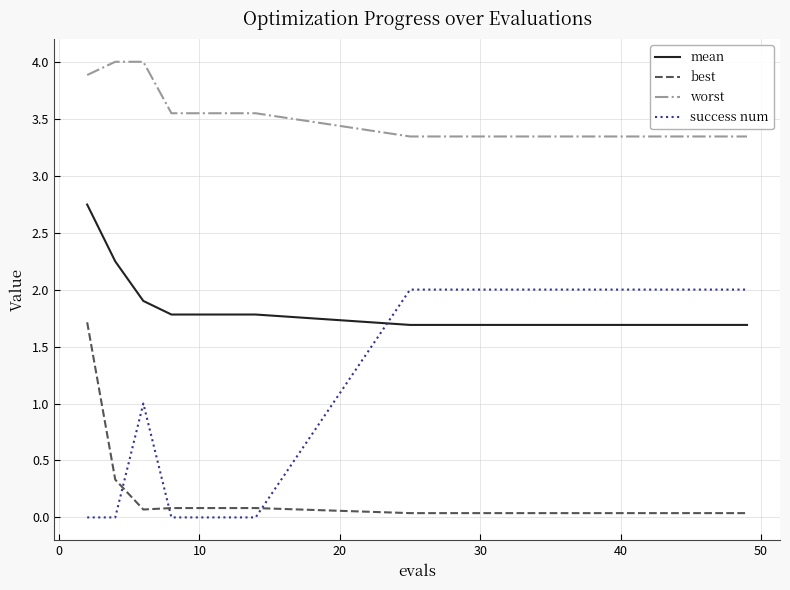

True or false: worst and best cross at least once.

False